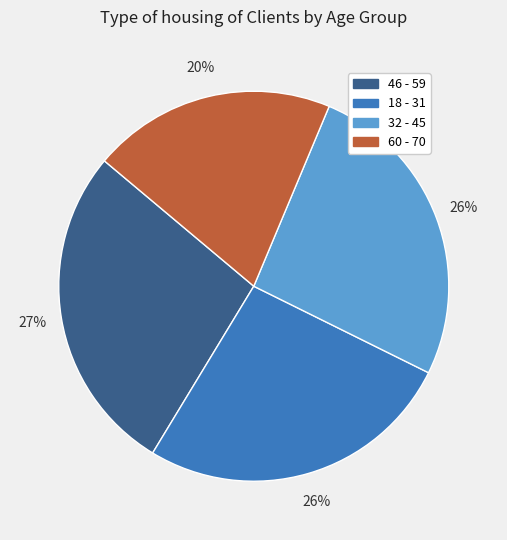

What is the largest slice in the pie chart?

46 - 59